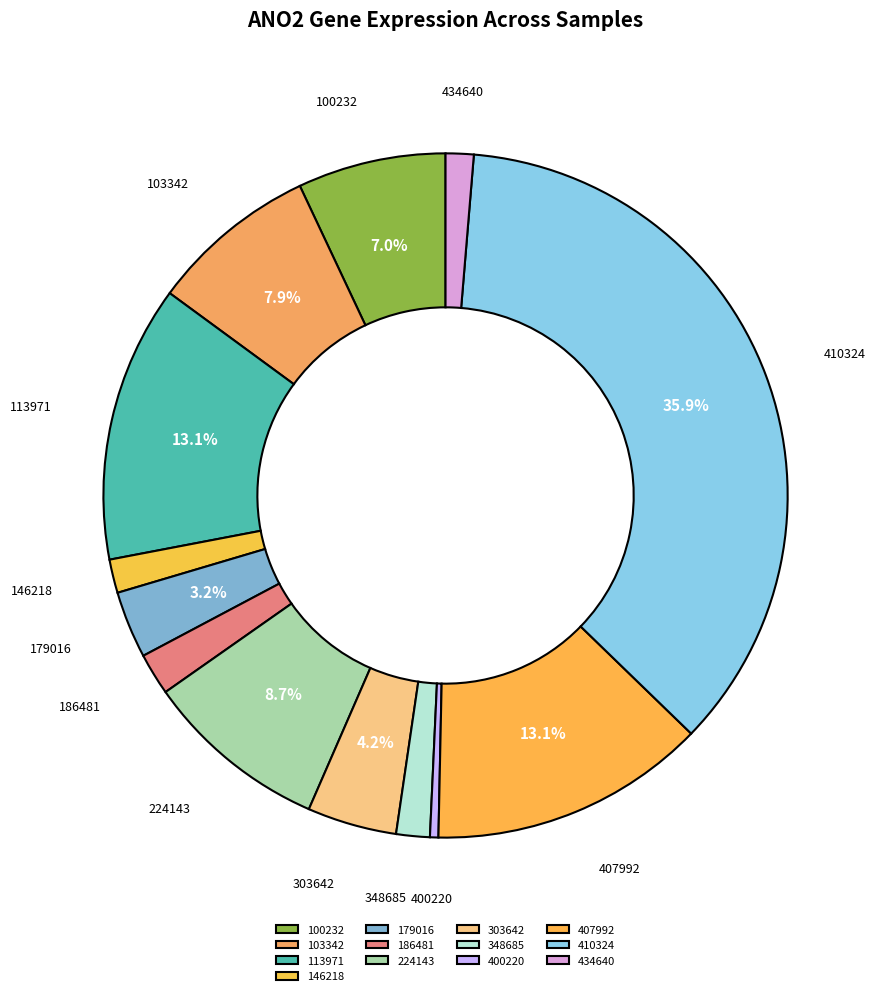

Combined, do 186481 and 179016 account for over 50%?

No